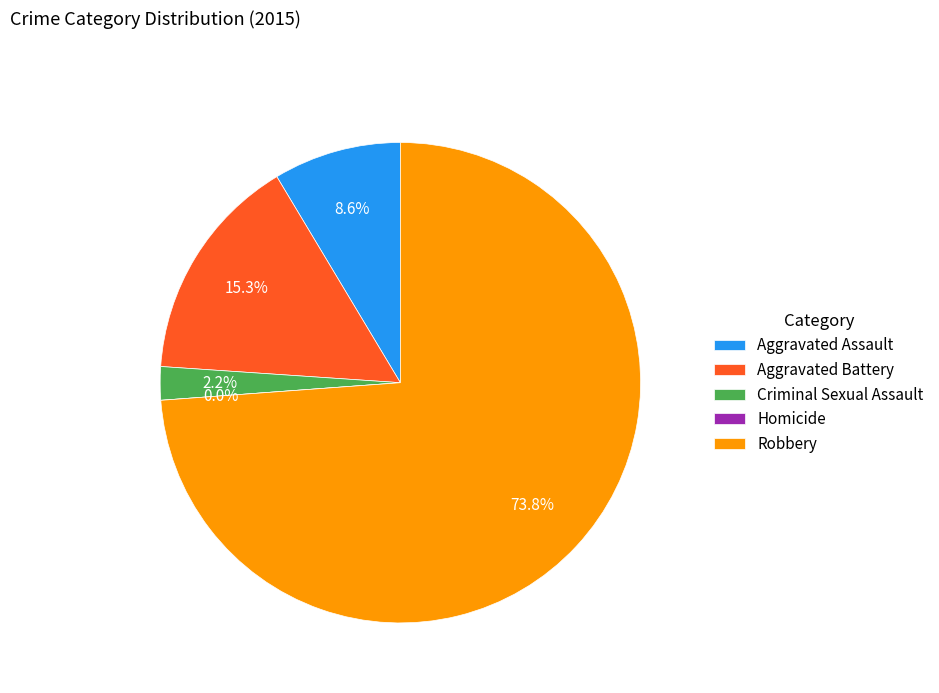

What is the total percentage of Criminal Sexual Assault and Aggravated Assault?

10.8%